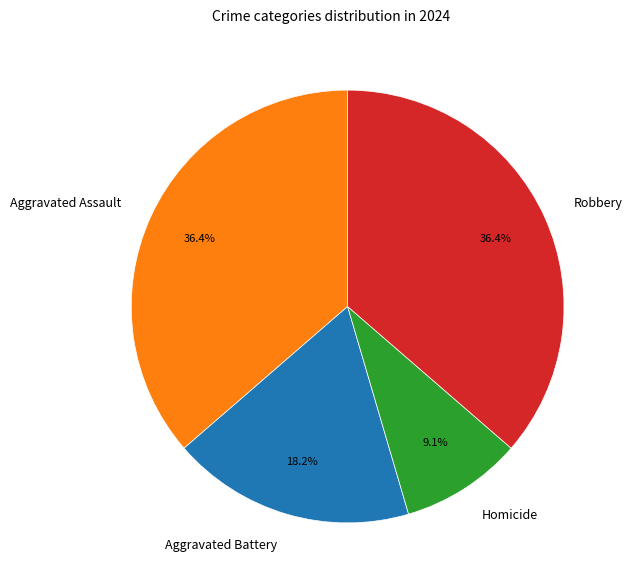

To the nearest percent, what is the difference between the largest and smallest slice percentages?

27%